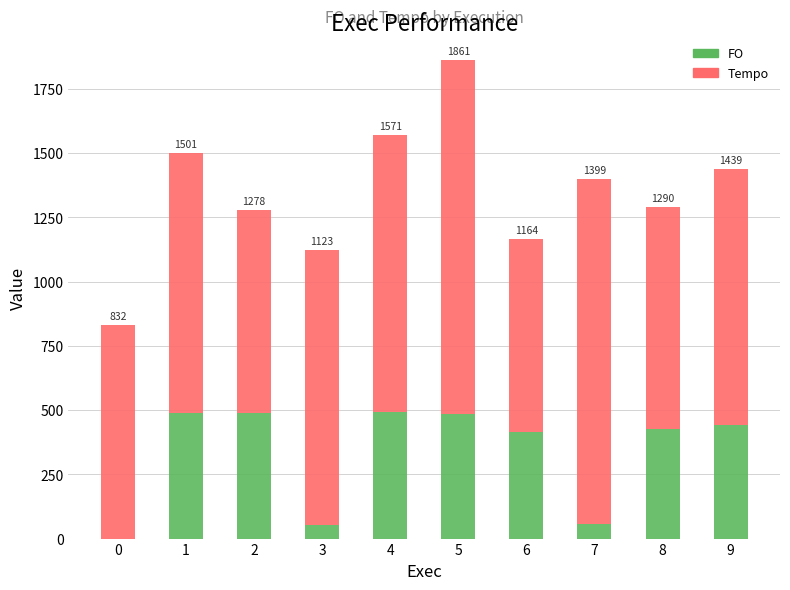

Is it true that FO equals 485.0 at 5?

True